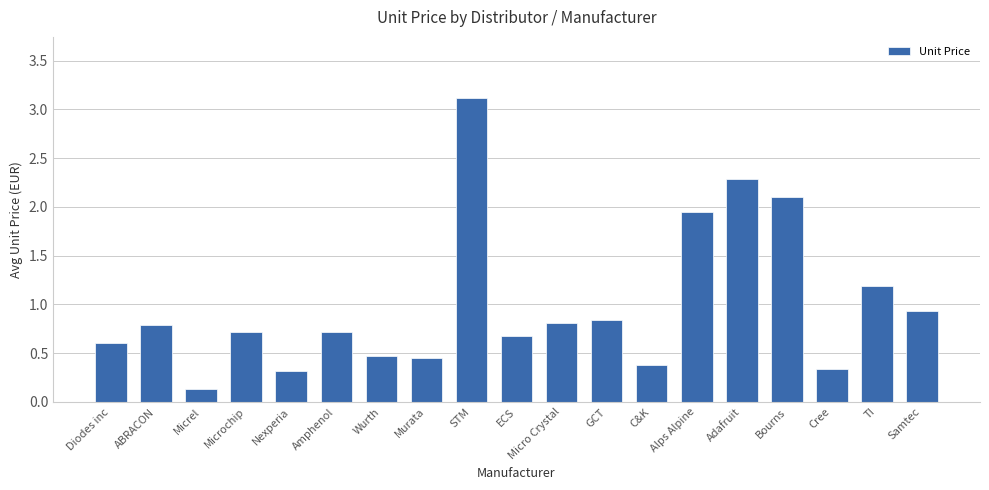

Between Nexperia and STM, which is larger?

STM